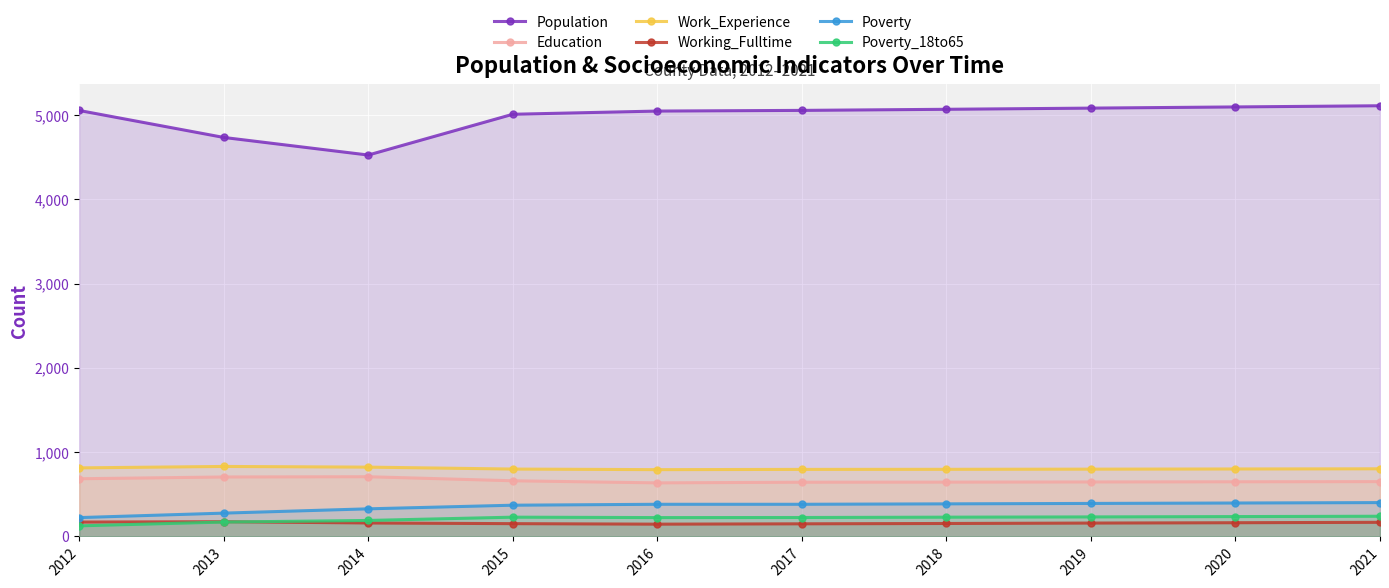

What is the value of the Poverty point at the 2nd from the left?

277